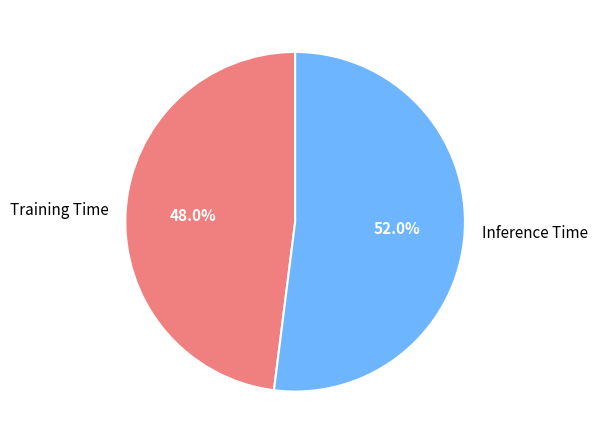

How many slices are in this pie chart?

2